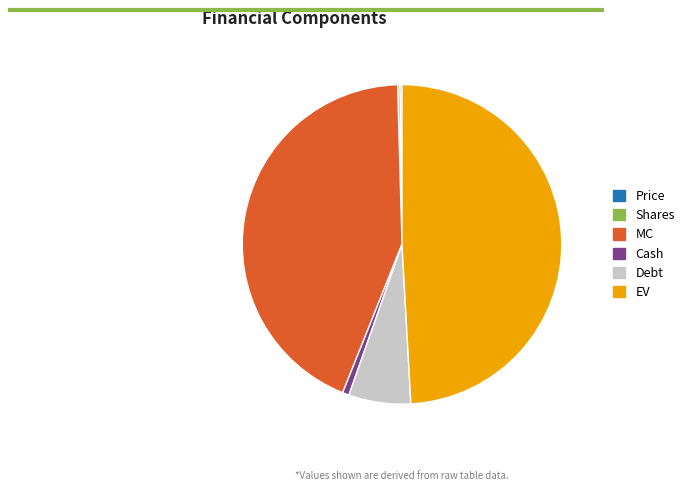

Which has a higher value, MC or Cash?

MC